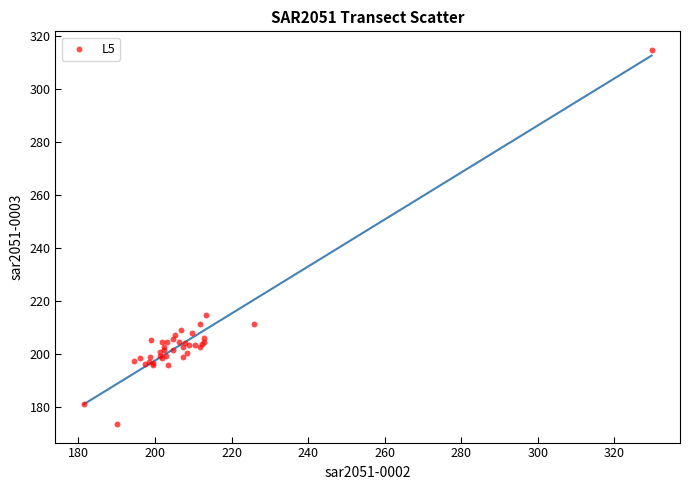

What Y value in the scatter plot is closest to 244?

214.6